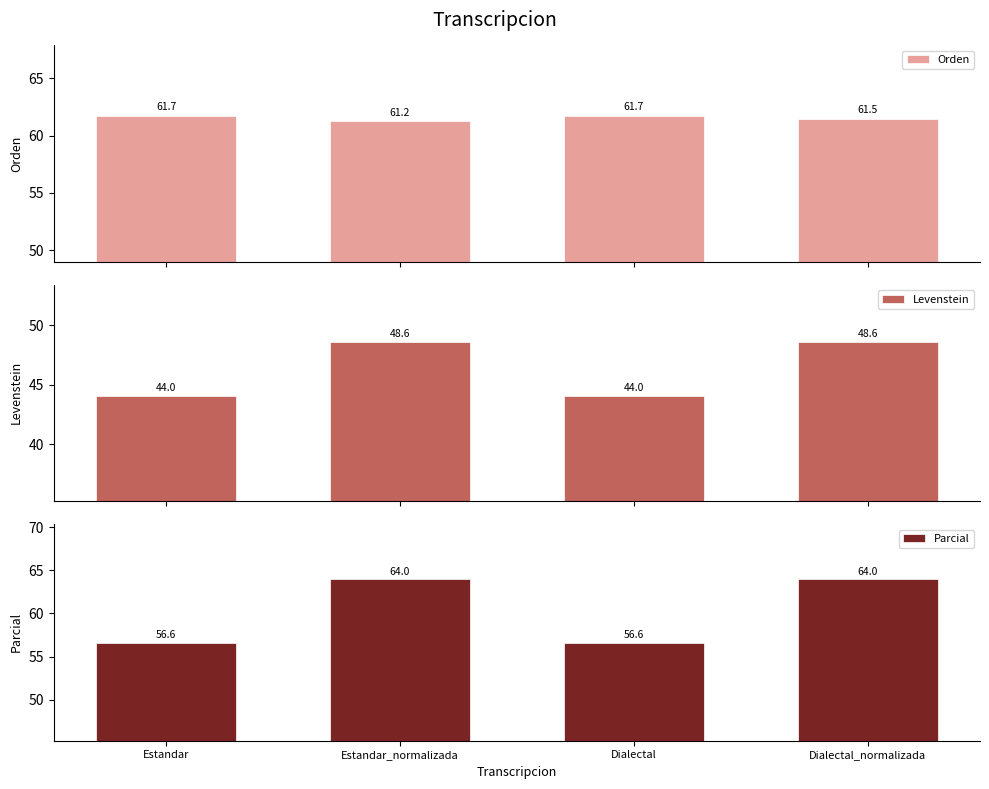

What is the sum of all Orden values?

246.2